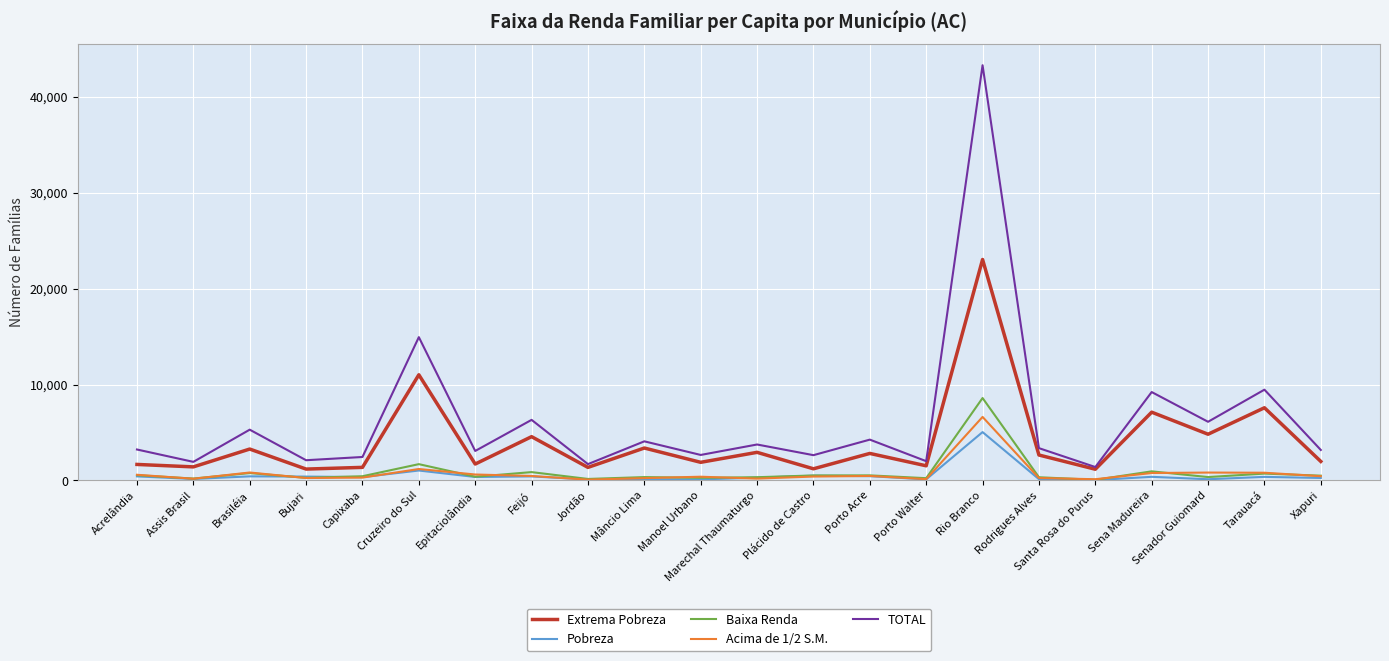

Which series has the largest total across all categories?

TOTAL